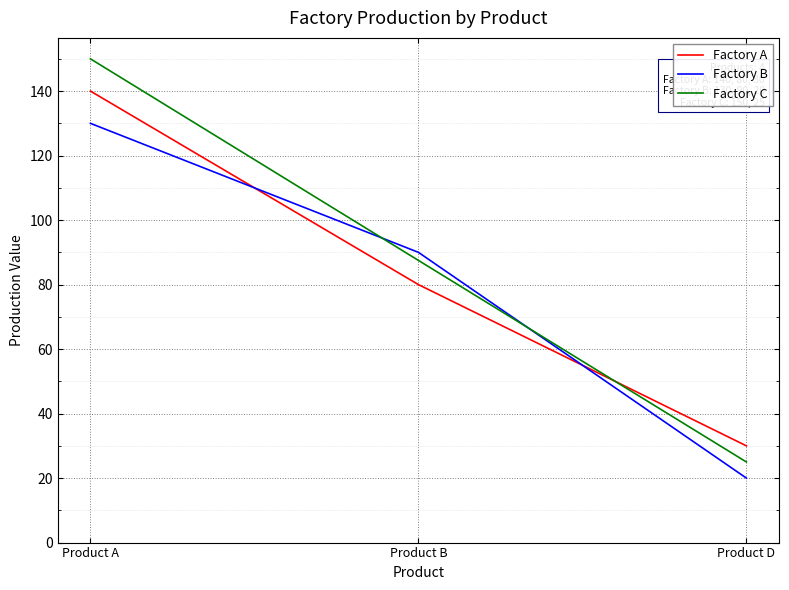

The Factory B series shows 24 at Product B. True or false?

False